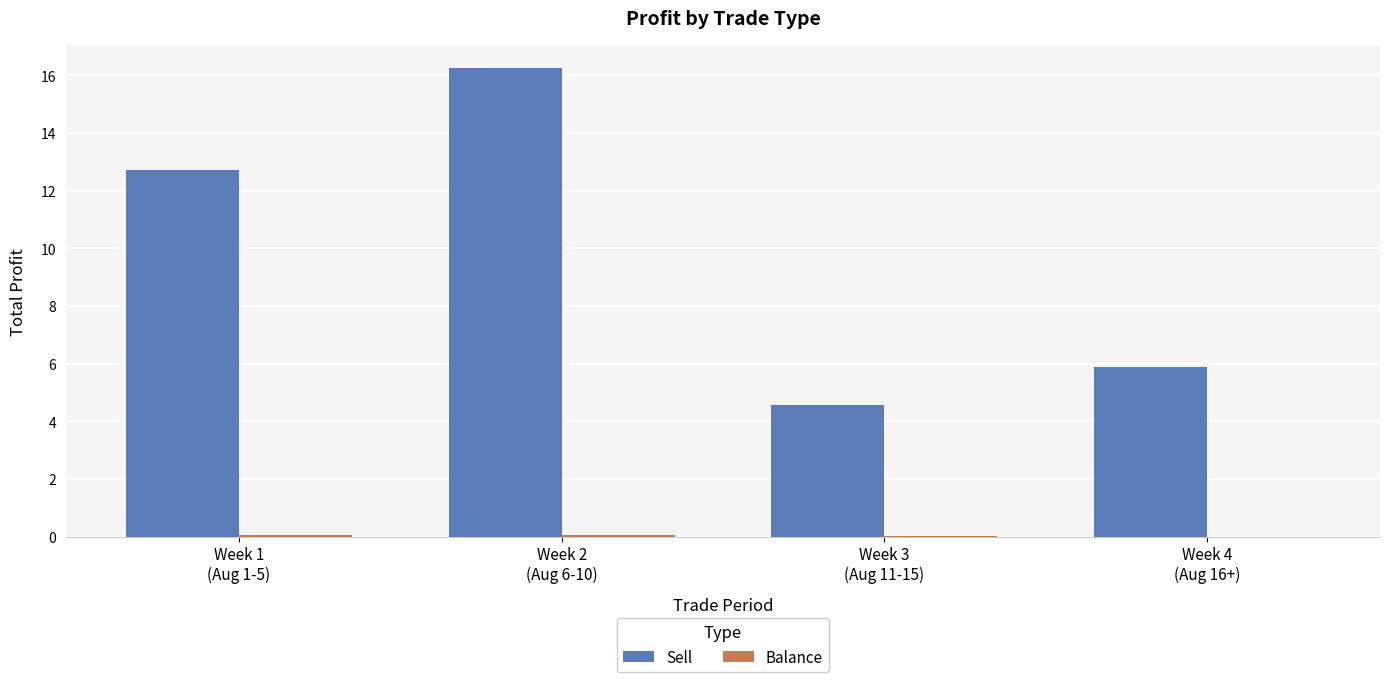

Which series has the largest total across all categories?

Sell